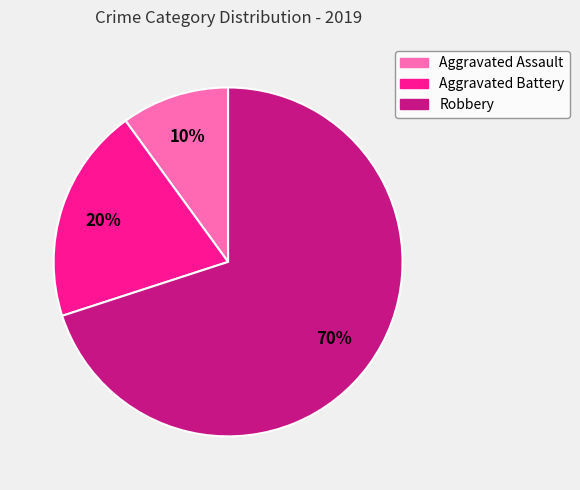

Combined, do Aggravated Battery and Robbery account for over 50%?

Yes